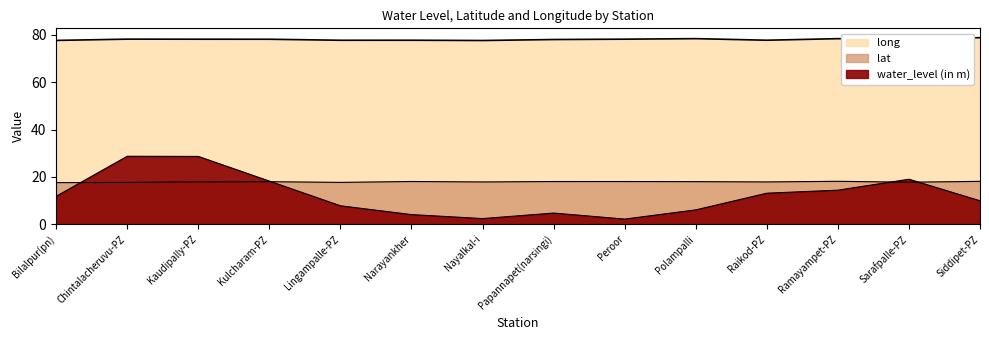

Which series has the largest range (max minus min)?

water_level (in m)